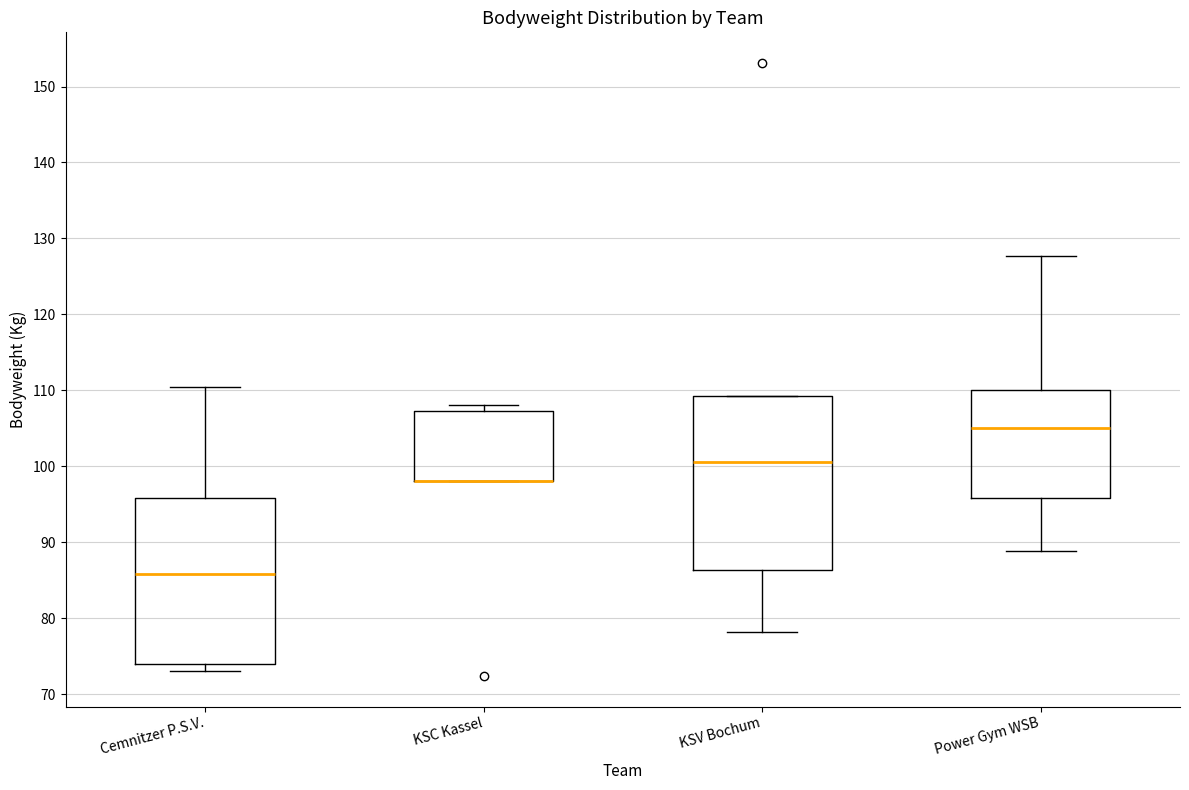

Reading left to right, transcribe this box plot: for each box, give where its median line is, the range the box spans, and where its two whiskers end, as read against the y-axis. The values are not printed on the chart, so give them approximately, as read against the axis.

Cemnitzer P.S.V.: median 86, box 74 to 96, whiskers 73 to 111
KSC Kassel: median 98 (drawn on the box's lower edge), box 98 to 107, whiskers 98 to 108
KSV Bochum: median 101, box 86 to 109, whiskers 78 to 109
Power Gym WSB: median 105, box 96 to 110, whiskers 89 to 128